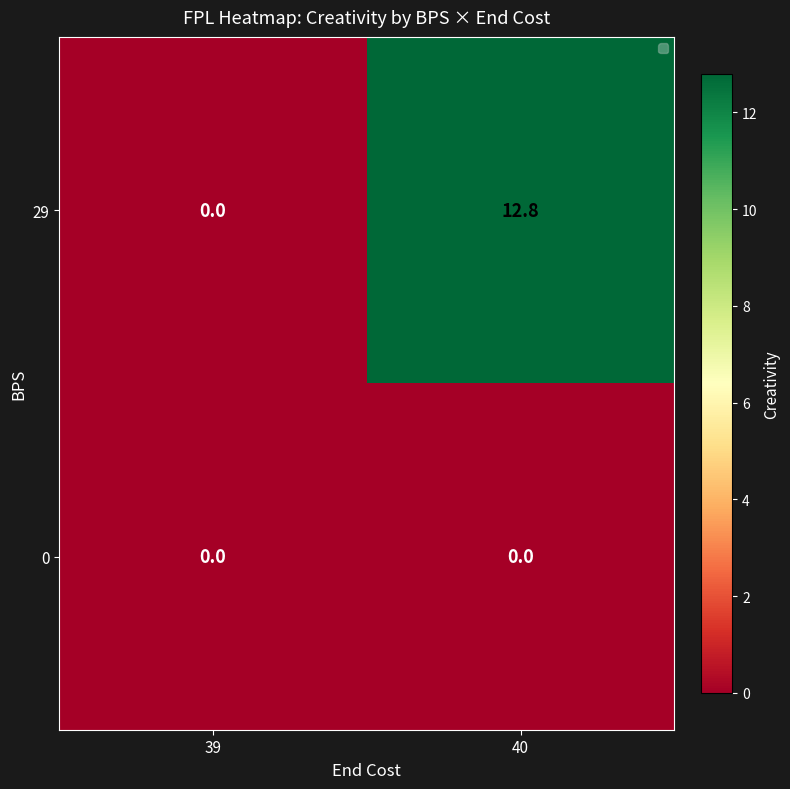

Reading left to right, transcribe all the data shown in this chart.

29: 0.0	12.8
0: 0.0	0.0